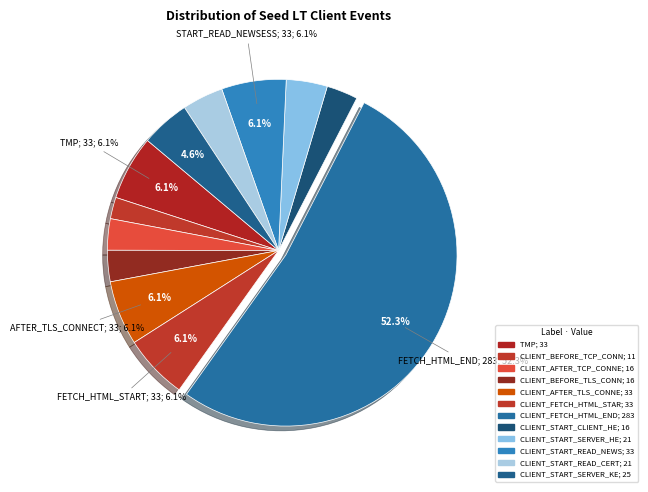

How many slices are in this pie chart?

12